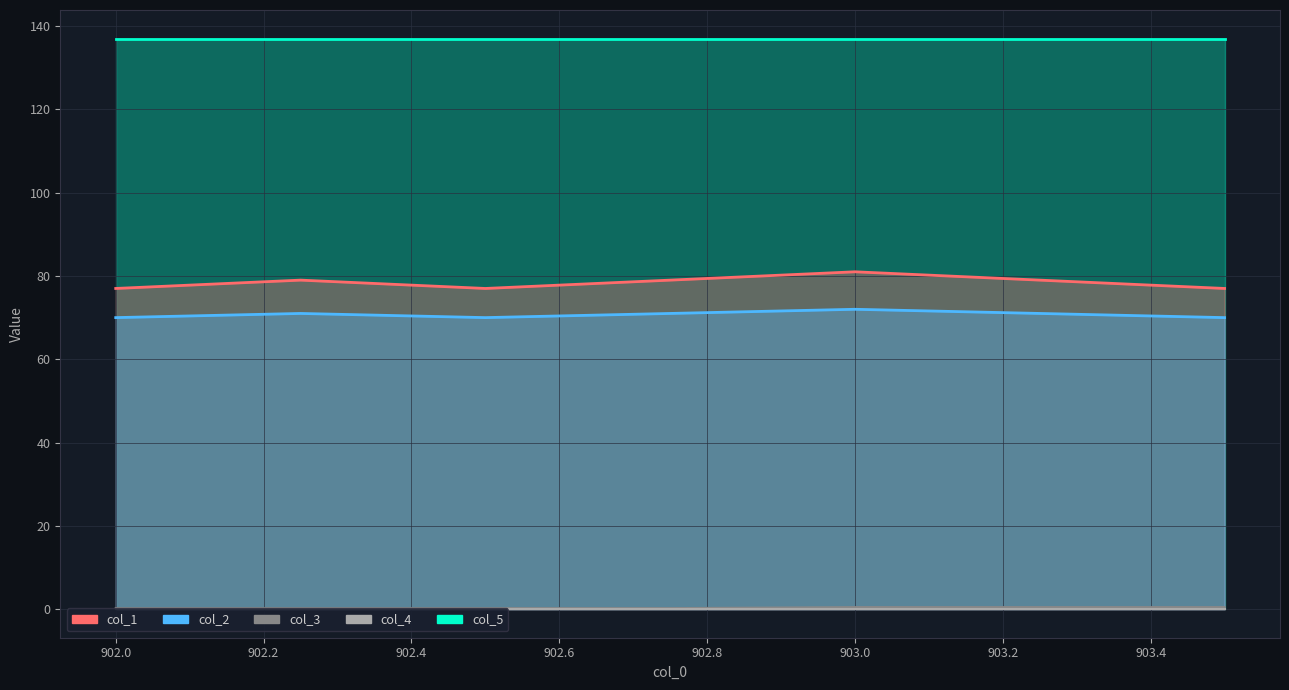

True or false: col_1 has a value of 77.0 at 902.0.

True